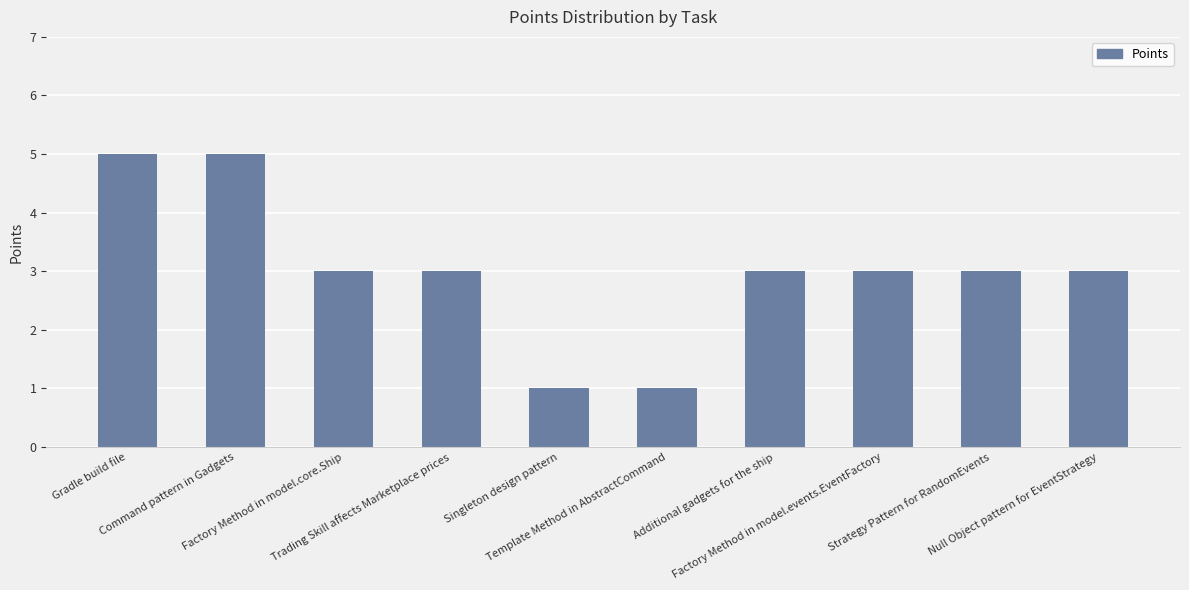

What is the change in value from Singleton design pattern to Factory Method in model.events.EventFactory?

+2